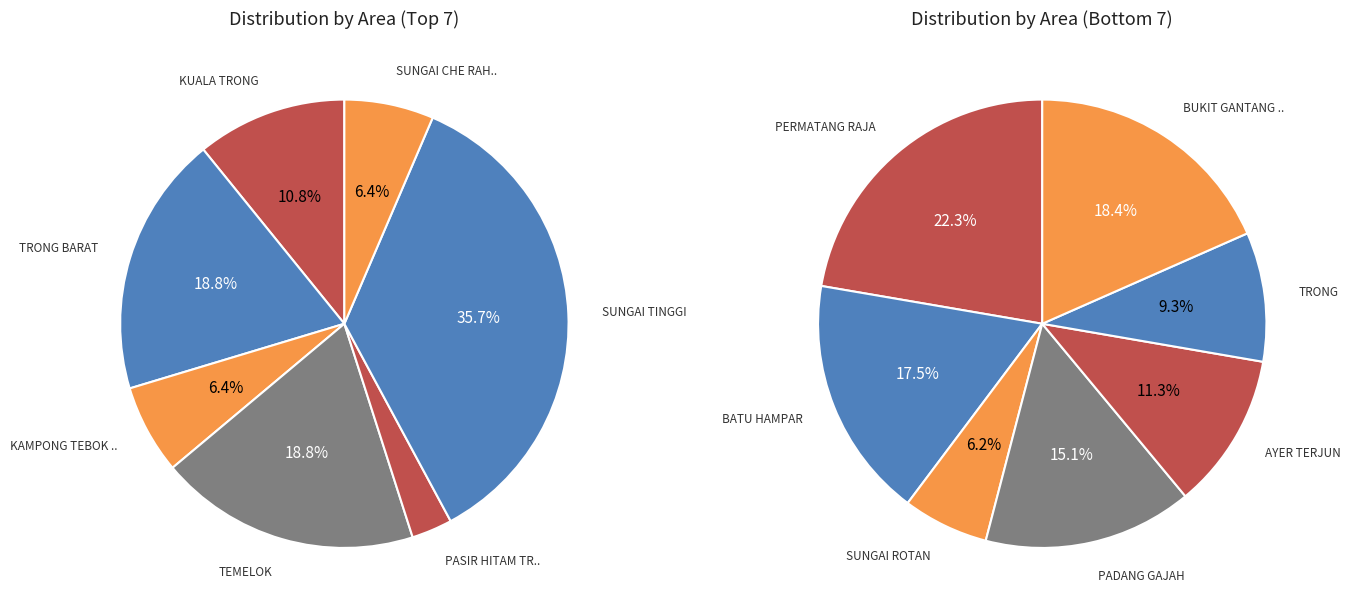

Is it true that TRONG is 14% of the pie?

False